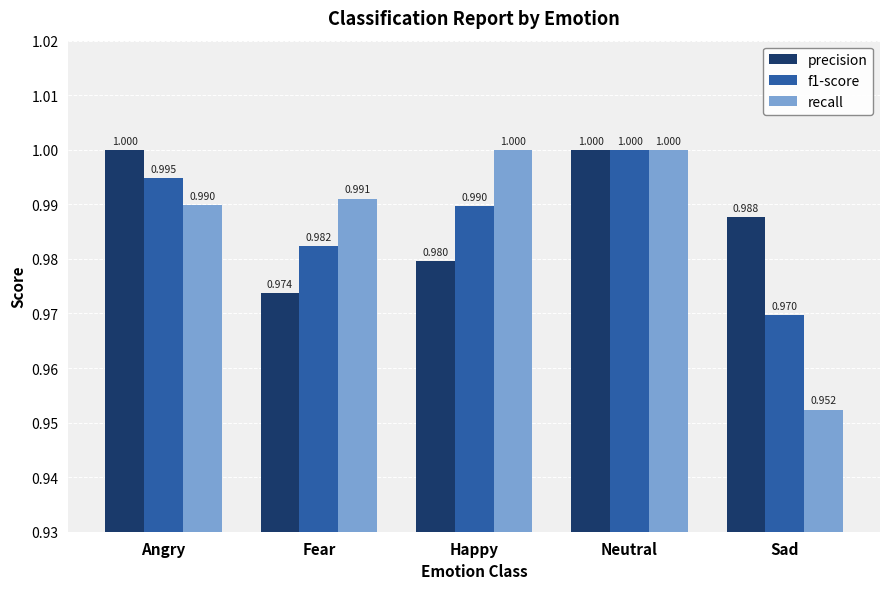

What is the lowest value of the recall series?

1.0